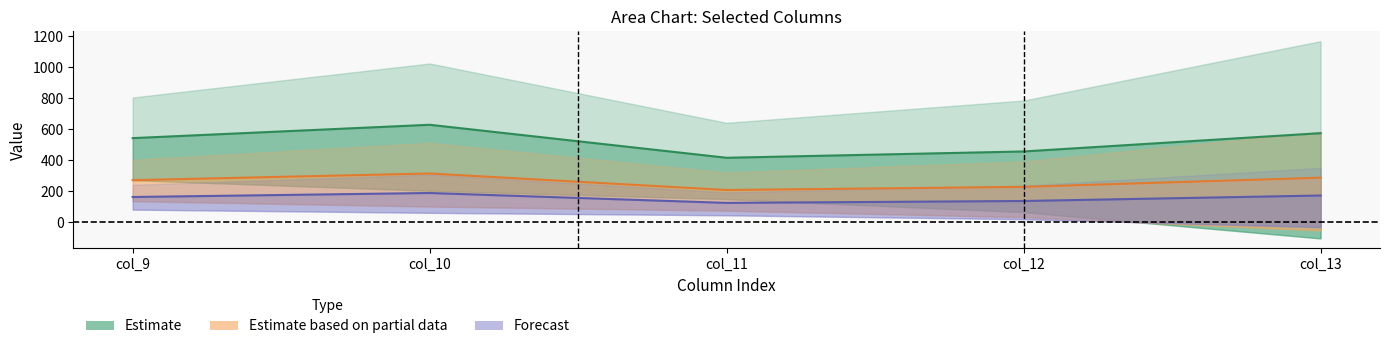

True or false: row_1 x0.5 (orange) and row_1 x0.3 (purple) cross at least once.

False